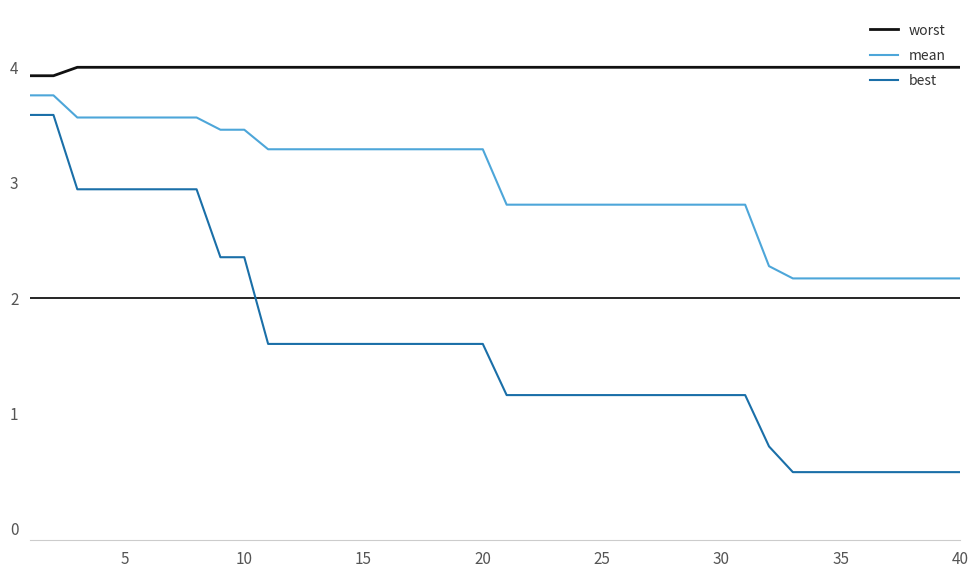

Which series has the widest spread of values?

best